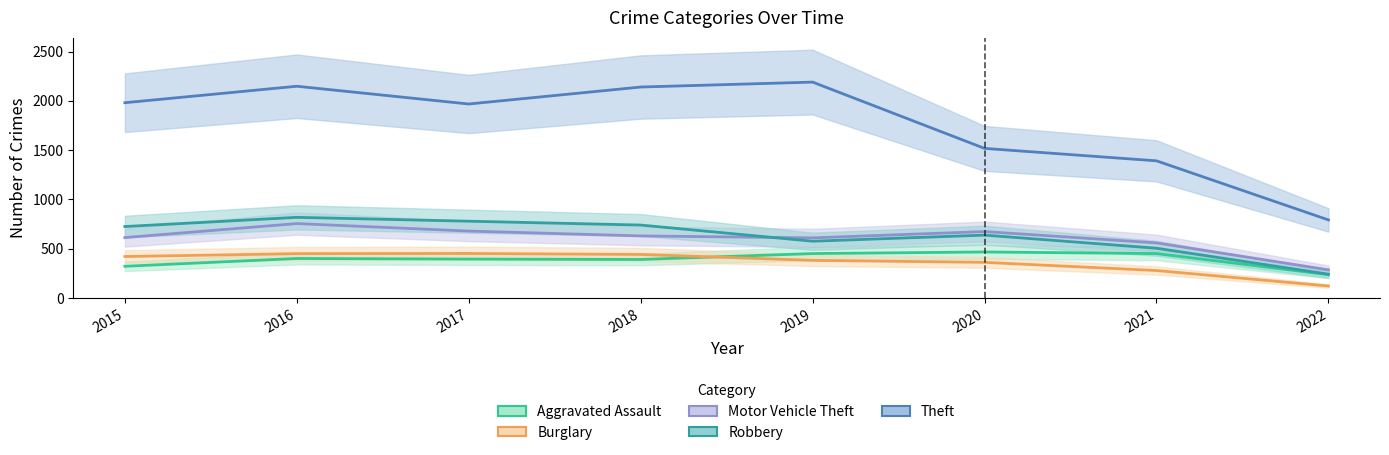

True or false: Theft and Motor Vehicle Theft cross at least once.

False